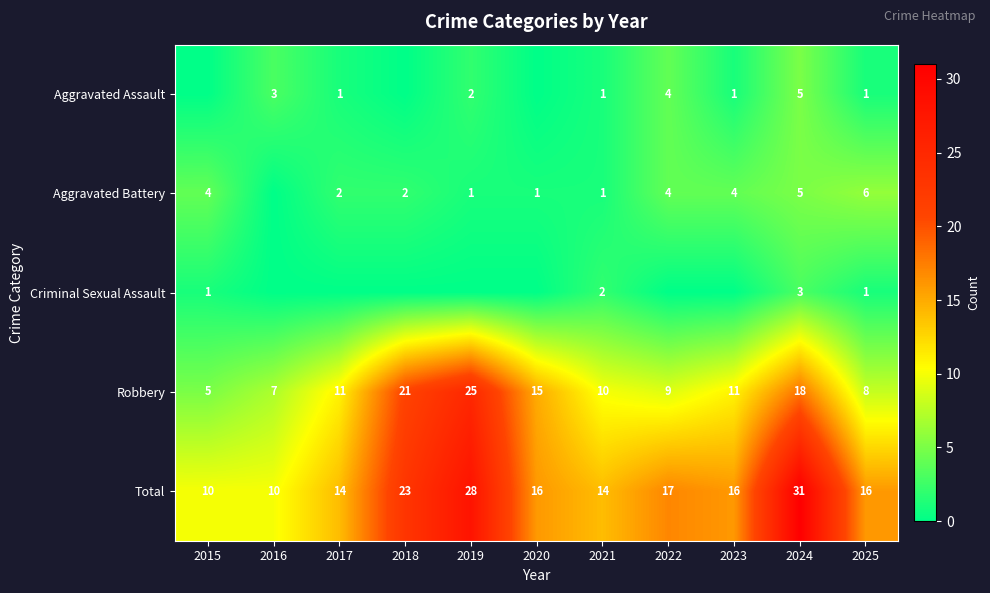

What is the difference between the second highest and minimum values in the Total series?

18